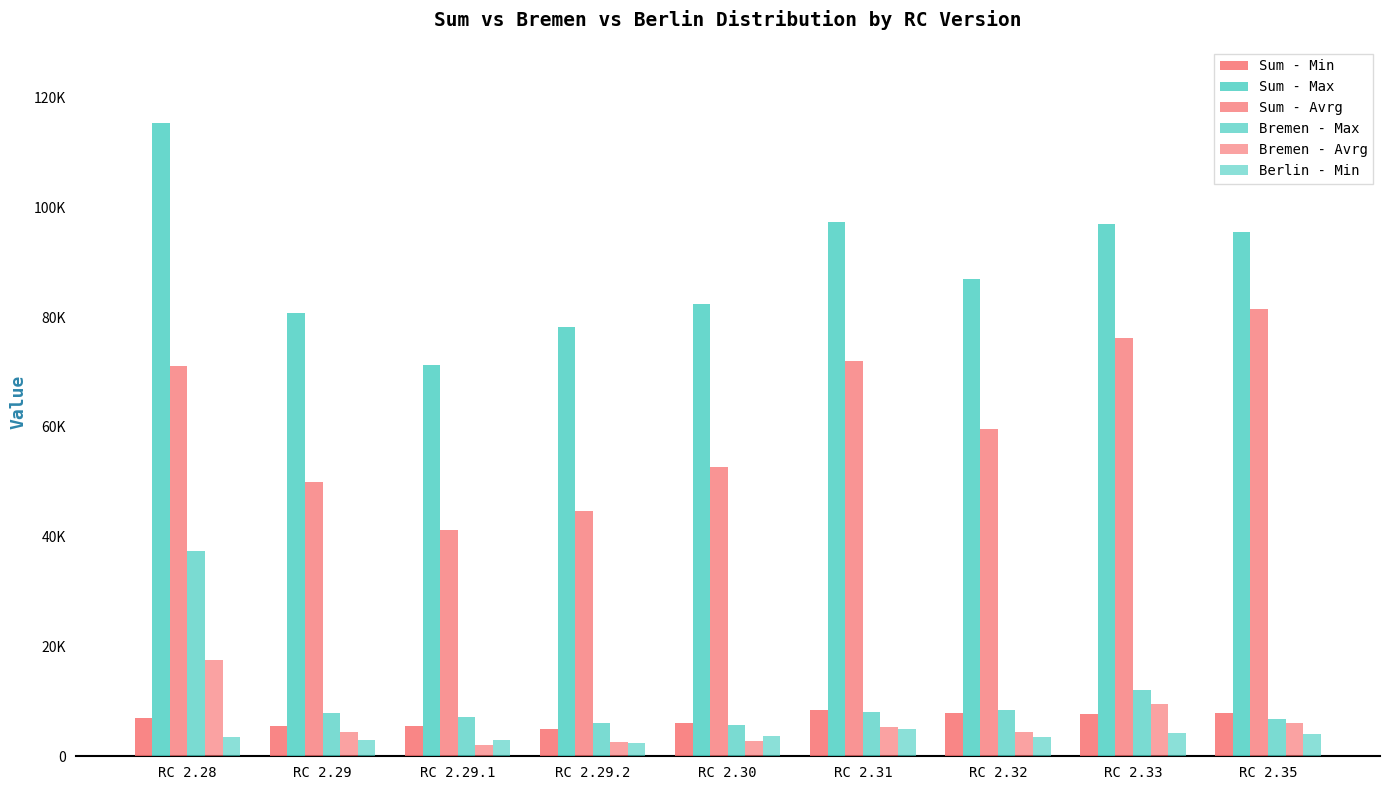

Does the chart contain stacked bars?

No